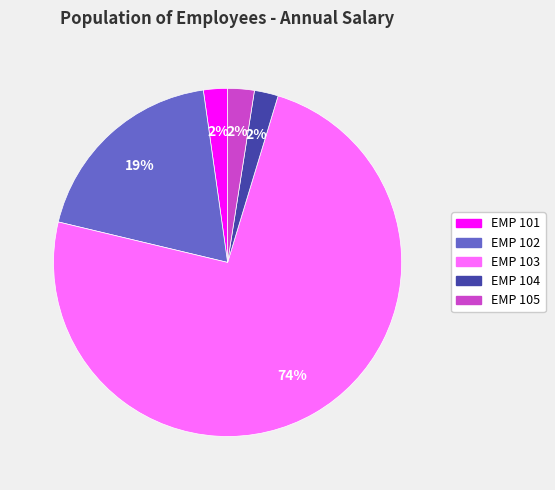

Combined, do EMP 101 and EMP 105 account for over 50%?

No